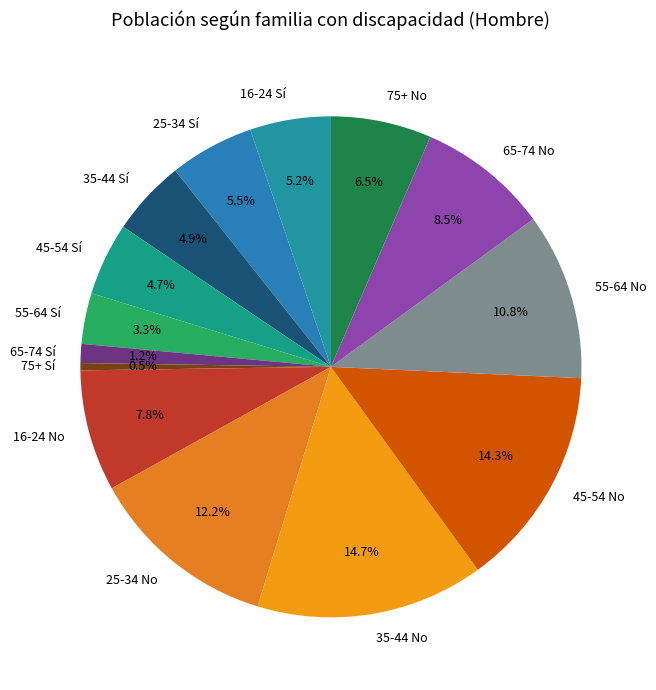

Combined, do 25-34 No and 45-54 No account for over 50%?

No